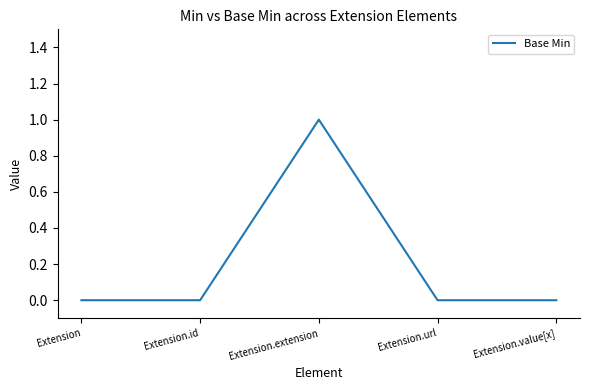

What is the difference between the maximum and minimum values?

1